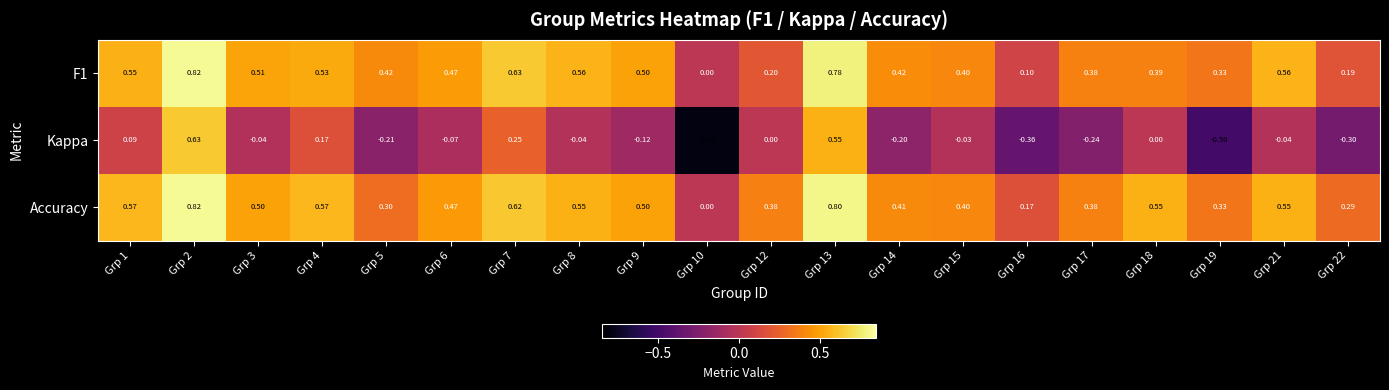

Which series has the largest total across all categories?

Accuracy